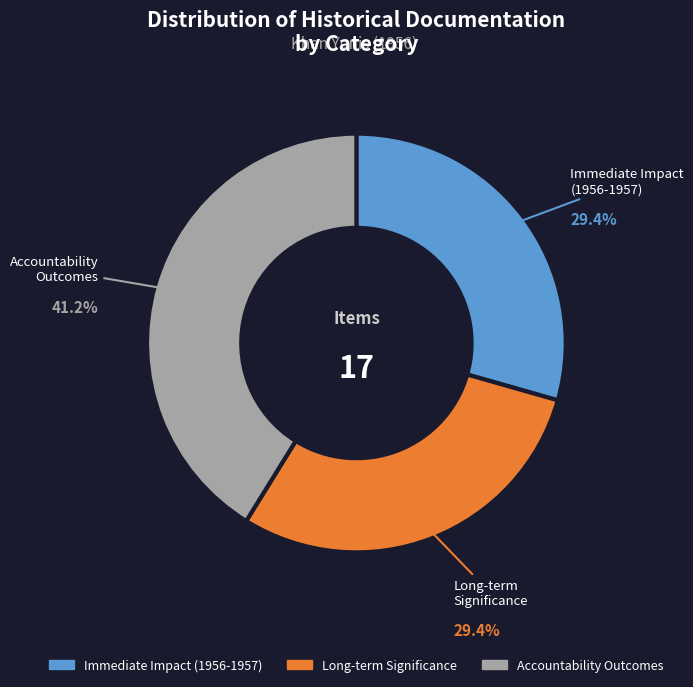

What is the ratio of the value at Immediate Impact (1956-1957) to the value at Long-term Significance?

1.0